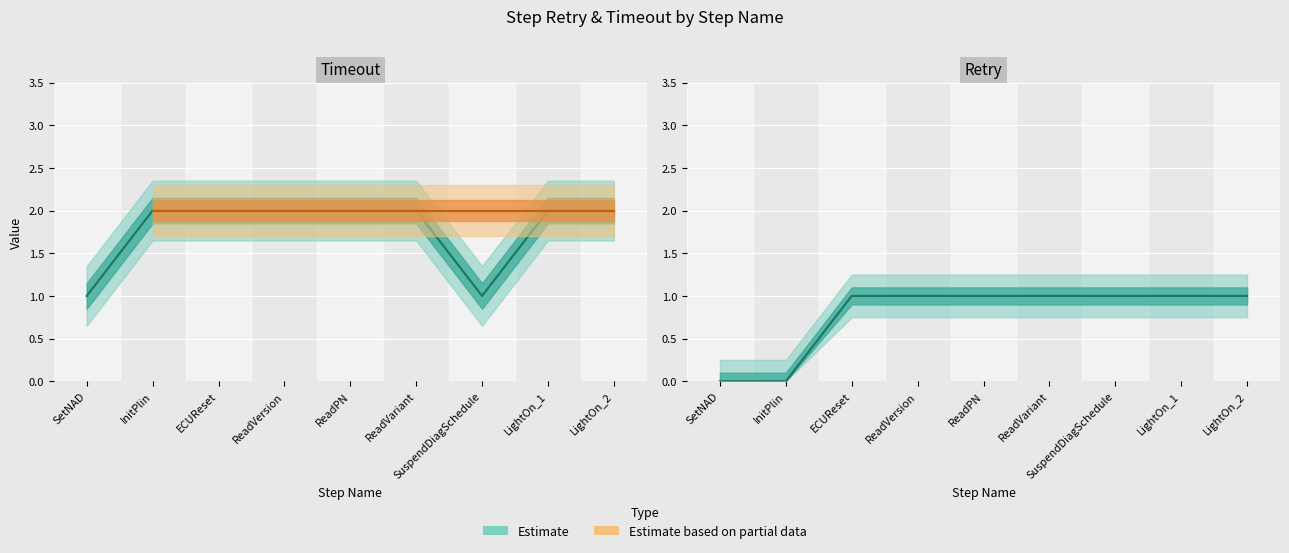

Rank the categories by value from highest to lowest.

ECUReset, ReadVersion, ReadPN, ReadVariant, SuspendDiagSchedule, LightOn_1, LightOn_2, SetNAD, InitPlin